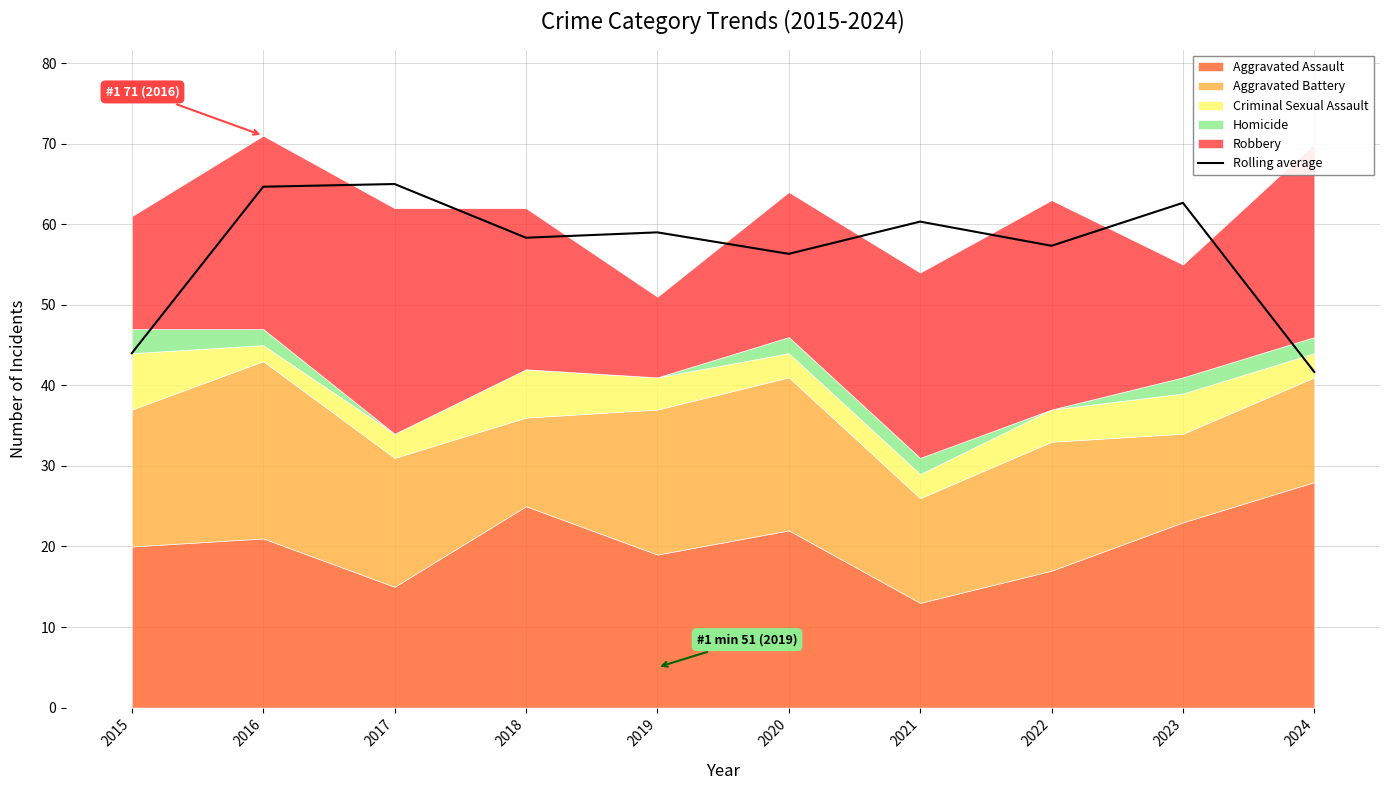

What is the difference between the maximum and minimum values?

23.3